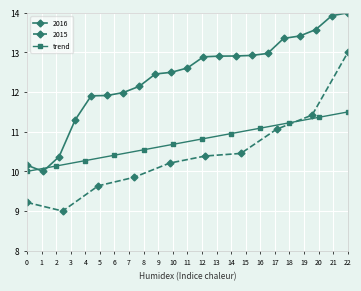

What is the maximum value for trend?

11.5